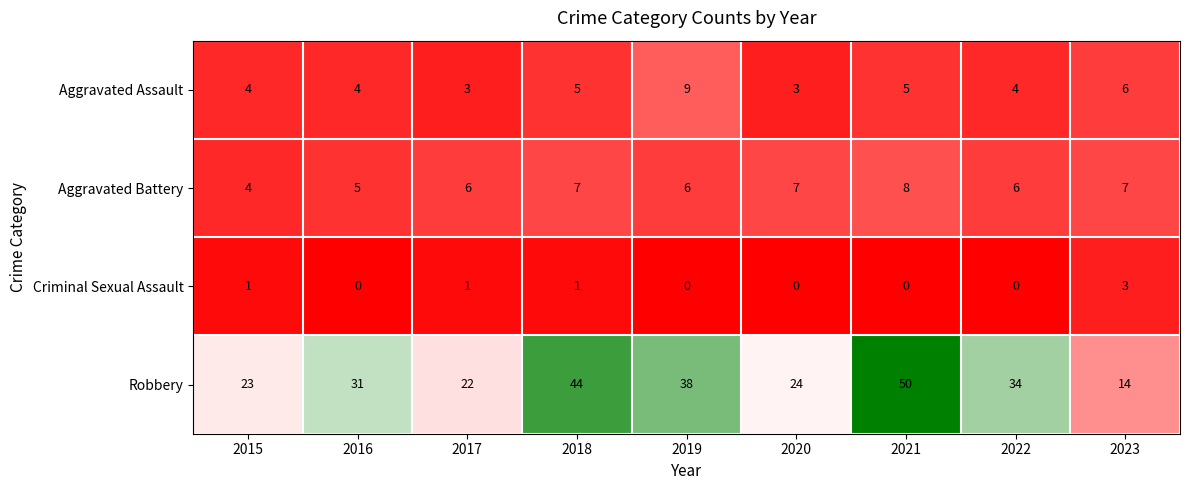

How many Aggravated Battery values are between 6 and 7?

6